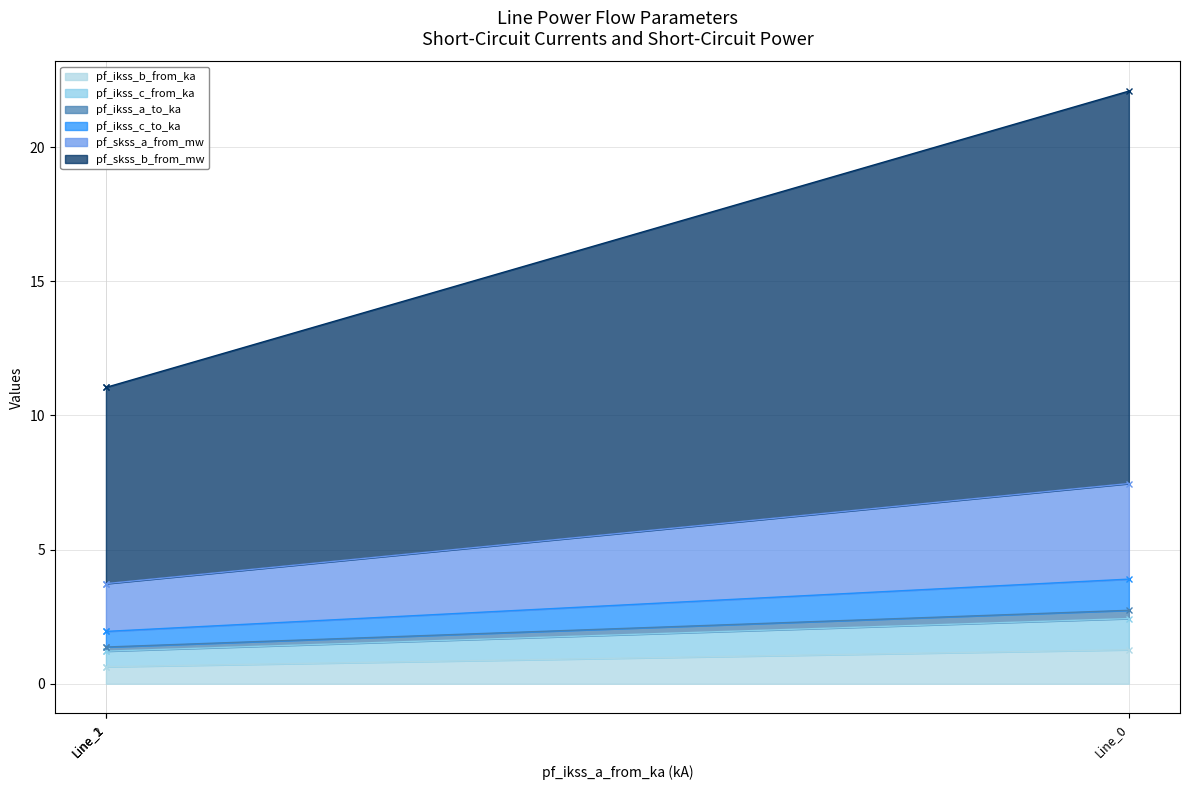

Between Line_0 and Line_2, which series saw the biggest shift?

pf_skss_b_from_mw